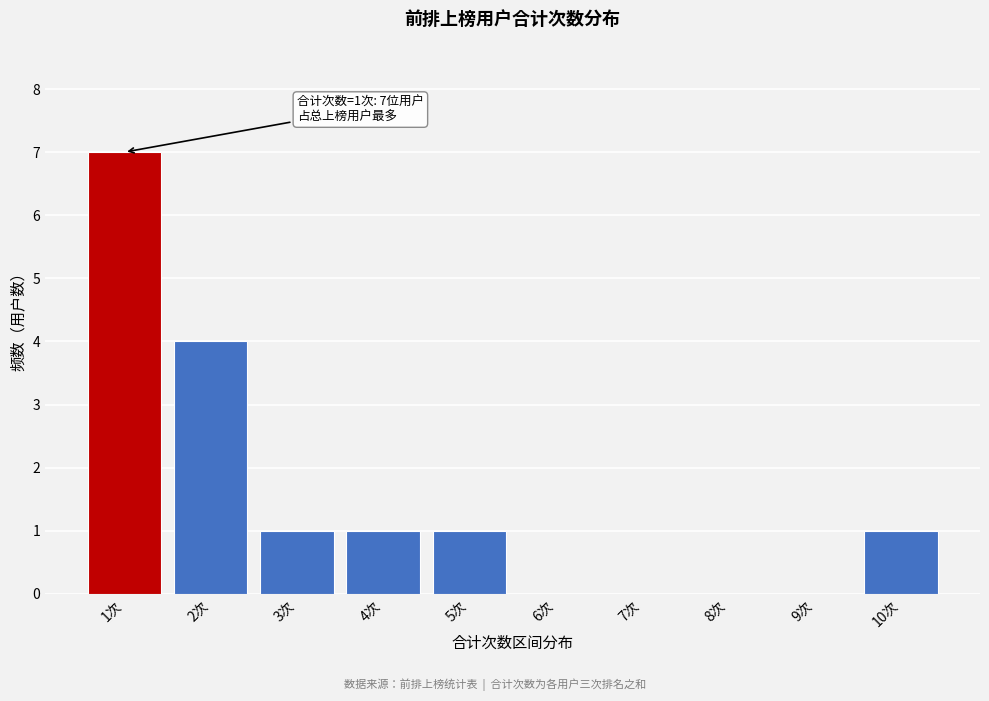

Reading left to right, what are all the values shown in this chart?

1次=7	2次=4	3次=1	4次=1	5次=1	6次=0	7次=0	8次=0	9次=0	10次=1